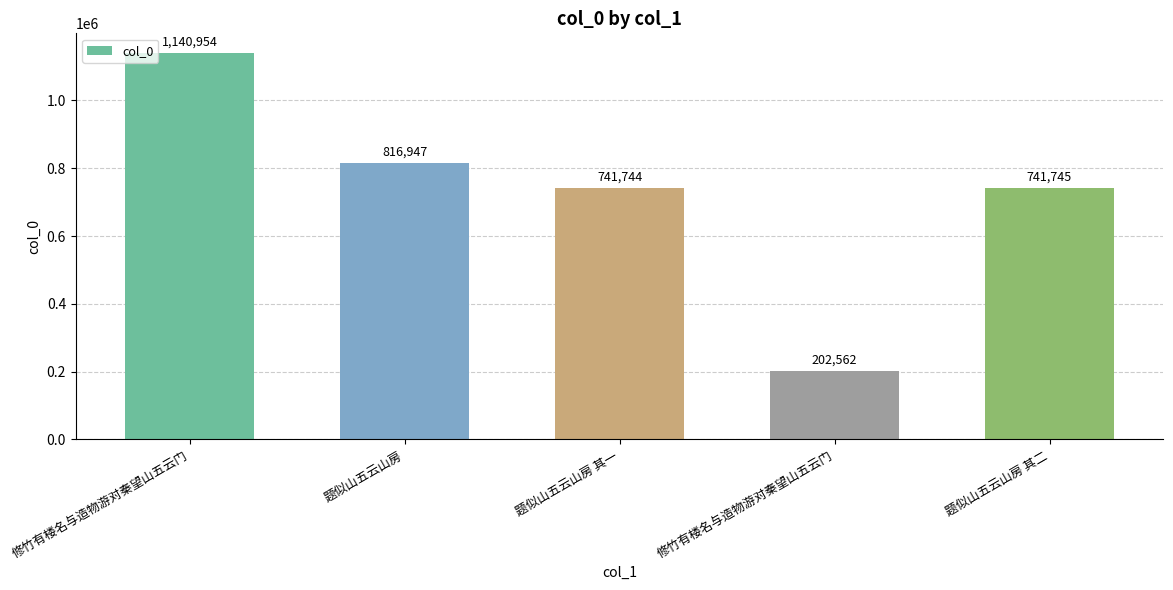

Does the chart contain any negative values?

No